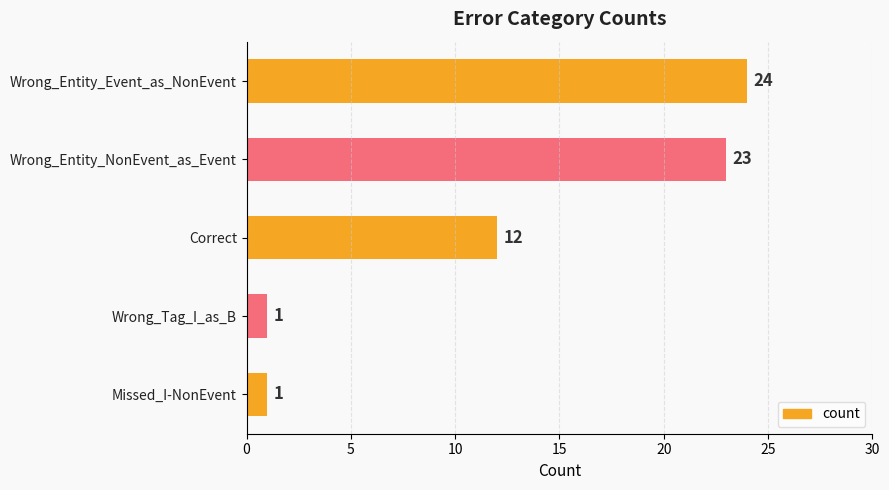

How many bars are there in total?

5